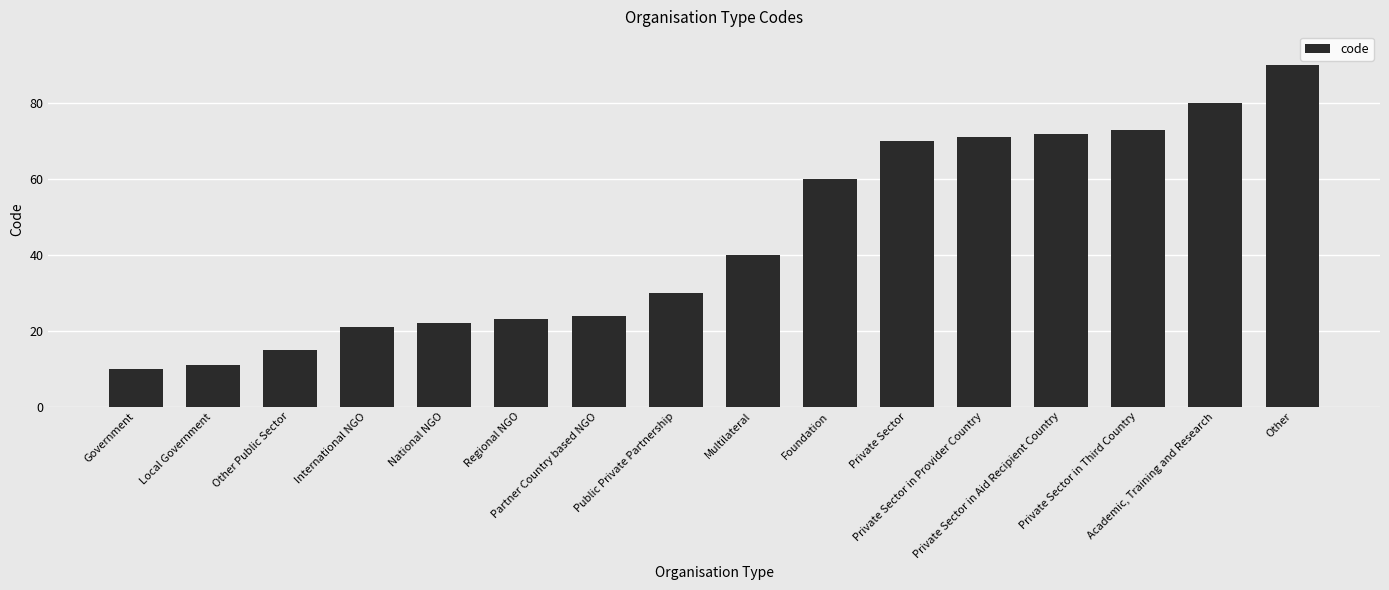

What is the sum of the values at Regional NGO and Private Sector in Third Country?

96